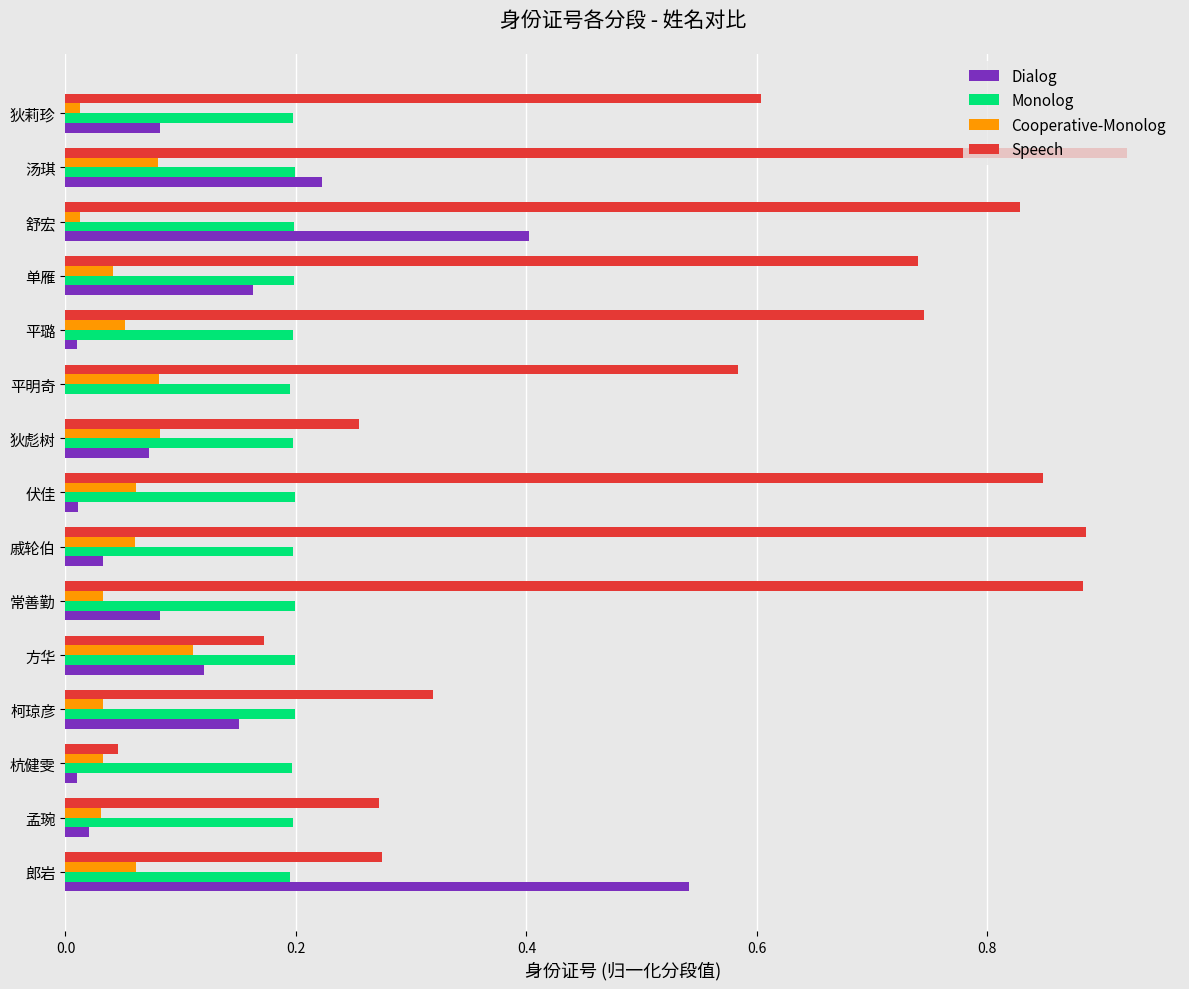

Is it true that Cooperative-Monolog equals 0.0 at 伏佳?

False